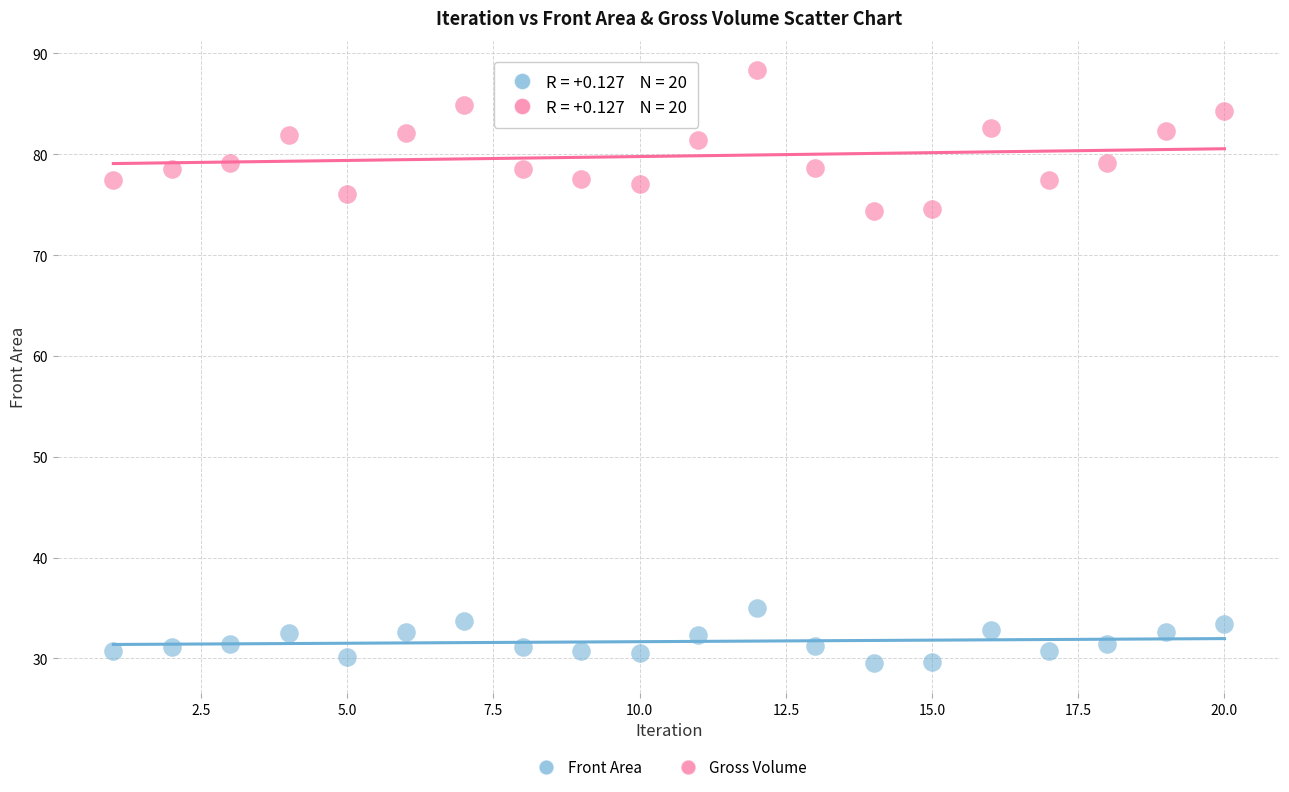

Which series contains the highest Y value?

Gross Volume